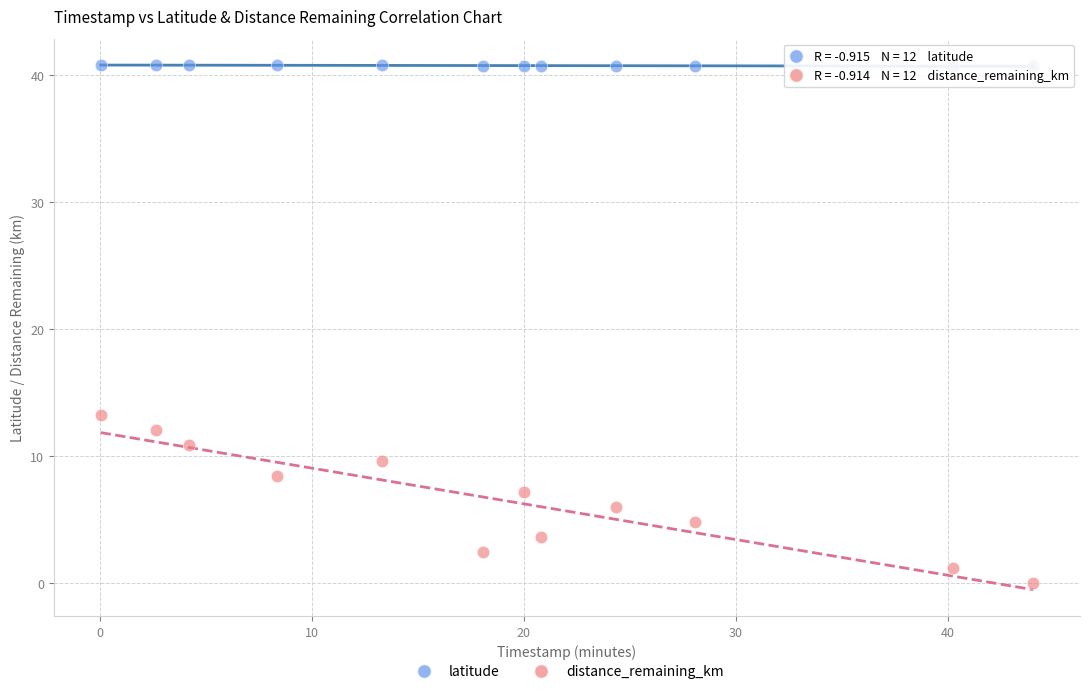

Which series has the largest Y range (max minus min)?

distance_remaining_km